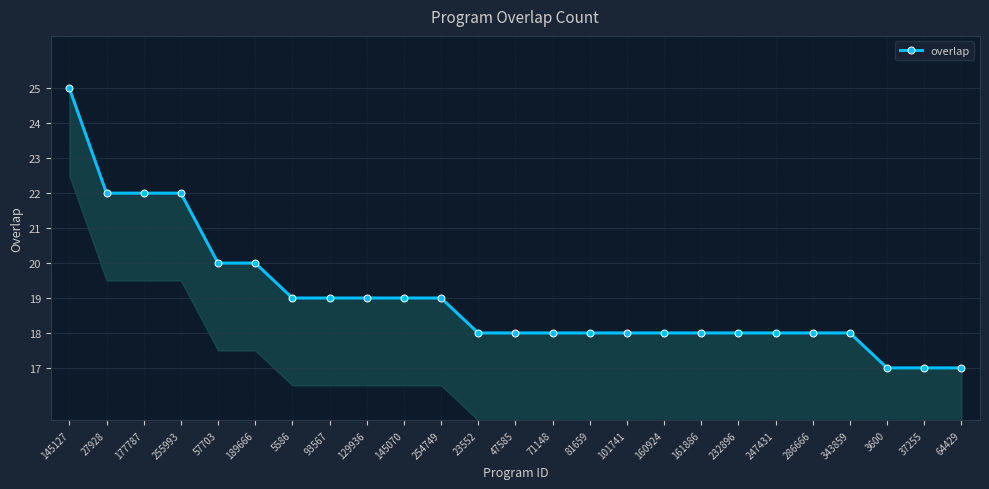

True or false: there are more than 1 points higher than both neighbors.

False